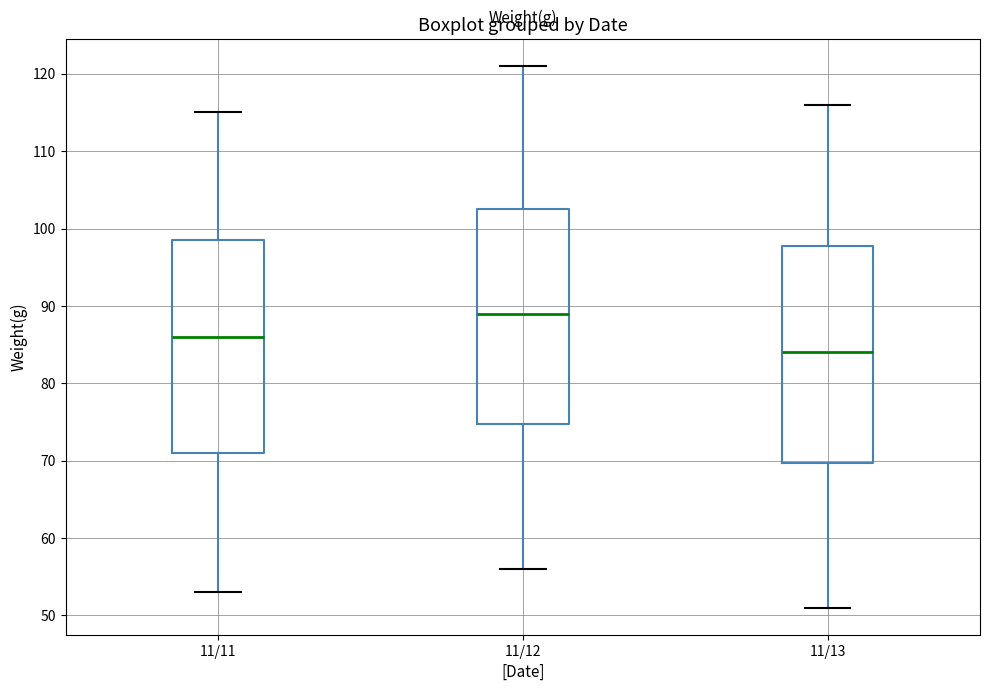

Which box has the highest median line?

11/12